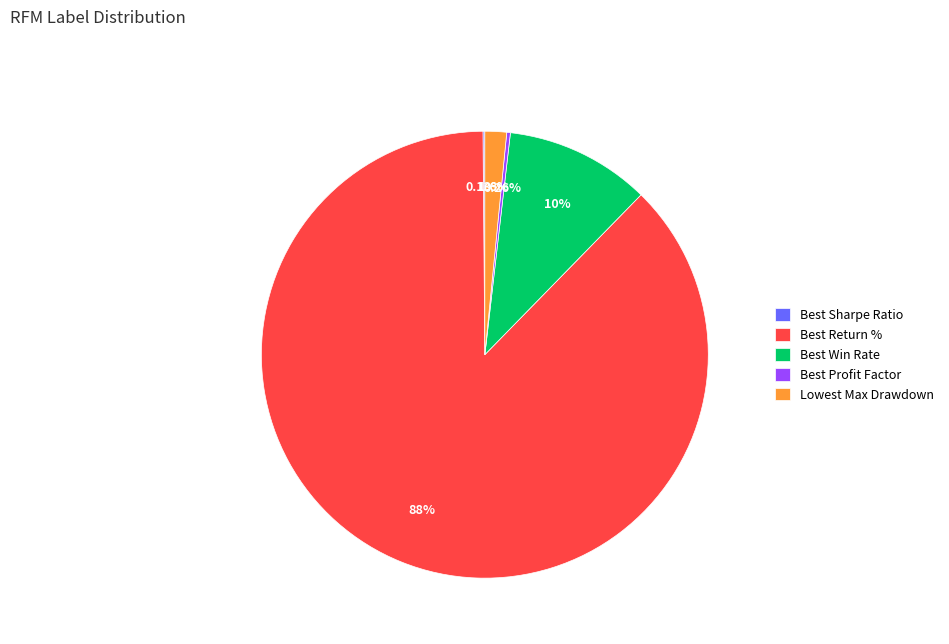

Which slice is the largest?

Best Return %